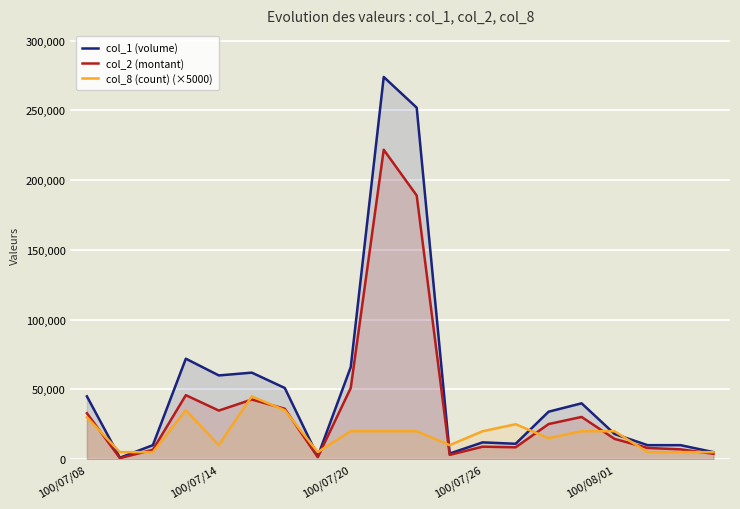

Rank the series by their average value, from highest to lowest.

col_1 (volume), col_2 (montant), col_8 (count) (×5000)